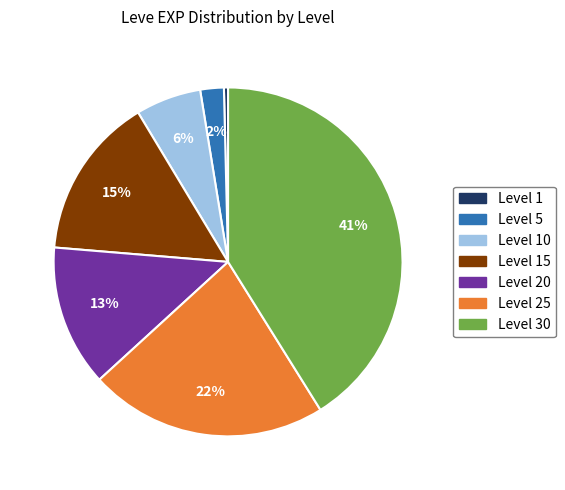

To the nearest percent, what is the difference between the largest and smallest slice percentages?

41%